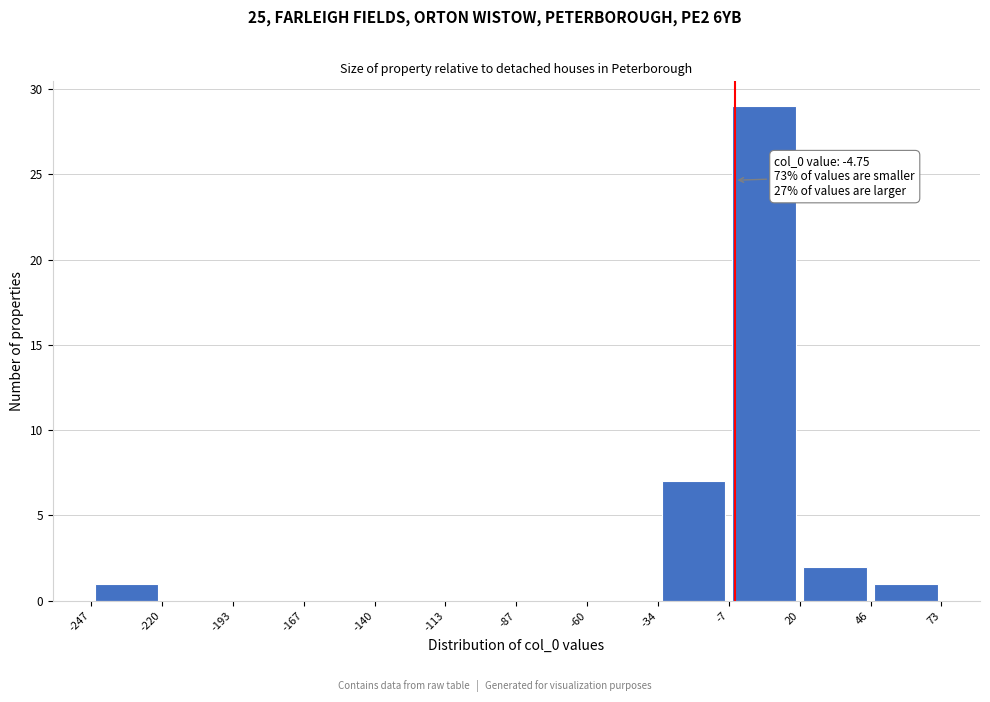

Over which range of the x-axis is the bar tallest?

-7 to 20